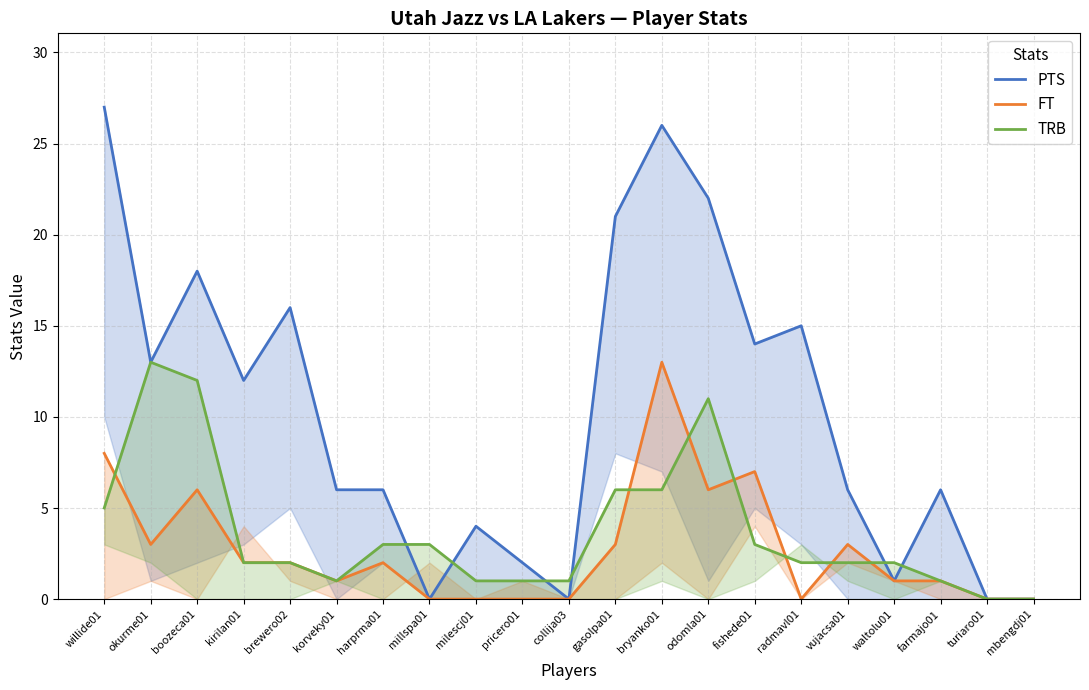

What value does the TRB series have at milescj01?

1